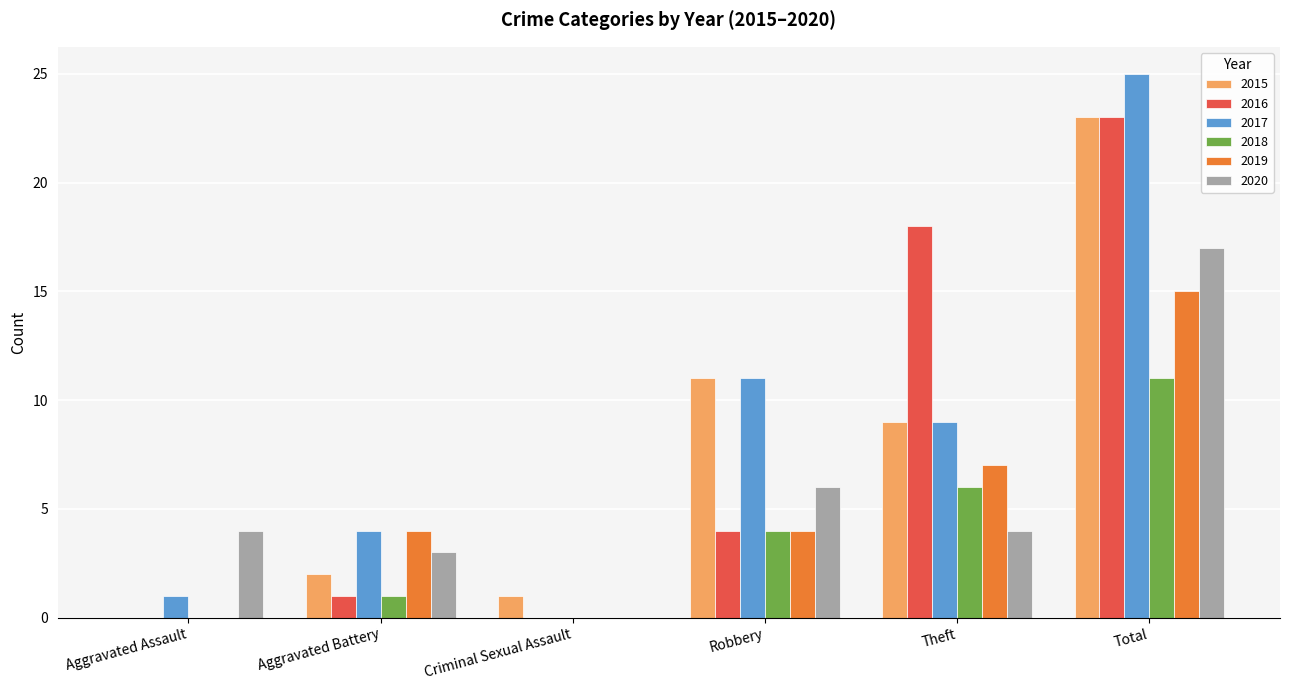

How many distinct data groups are displayed?

6